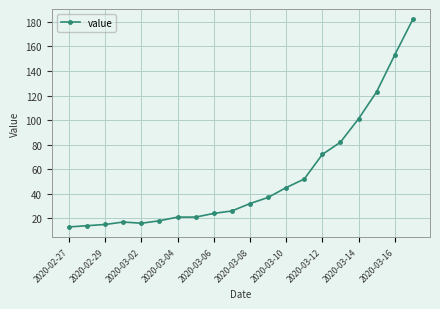

What is the difference between the second highest and second lowest values?

139